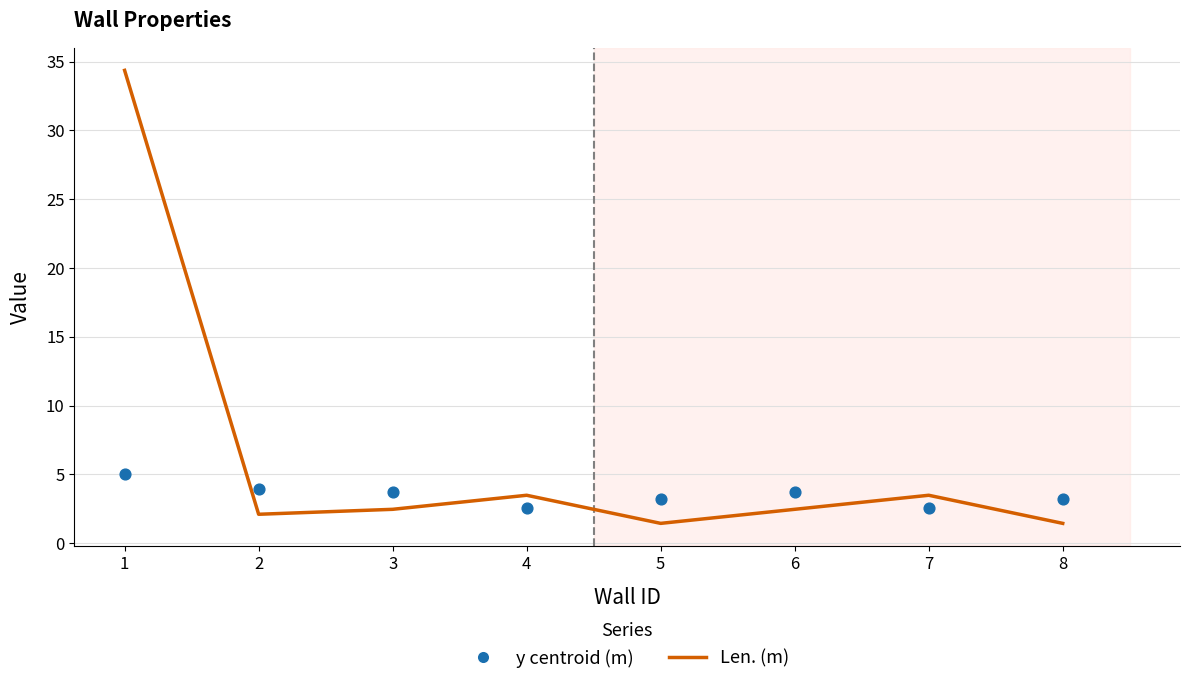

Which series has the widest spread of Y values?

Len. (m)